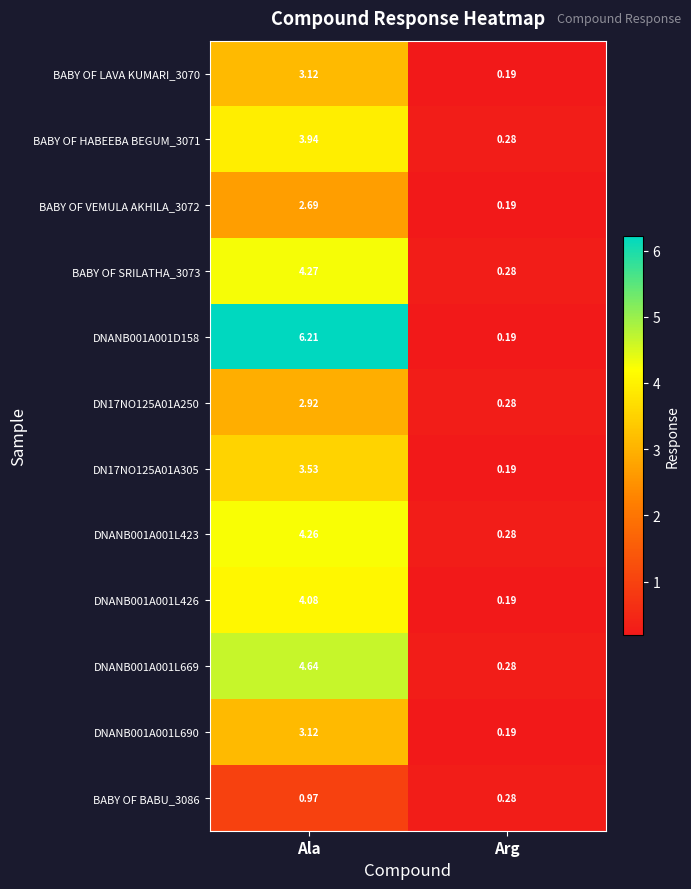

Is the value of DN17NO125A01A250 at Ala greater than the value of DNANB001A001L423 at Ala?

No